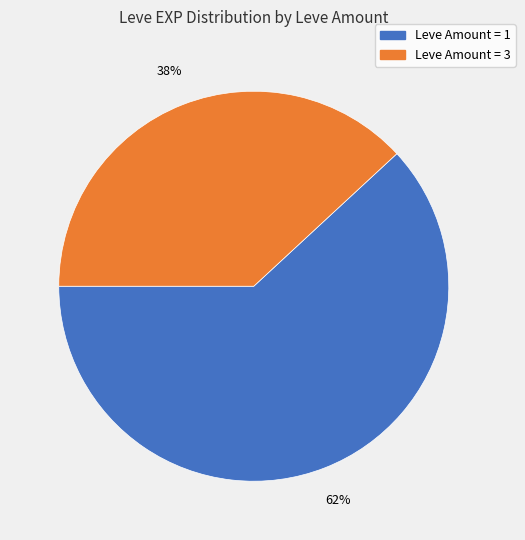

To the nearest percent, what is the average slice percentage?

50%